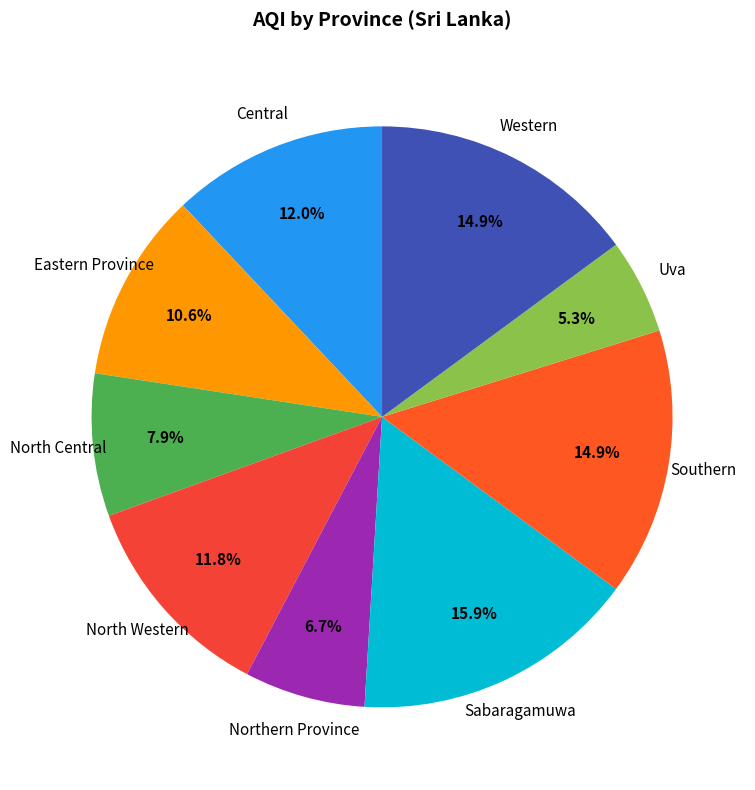

How many segments does this pie chart have?

9